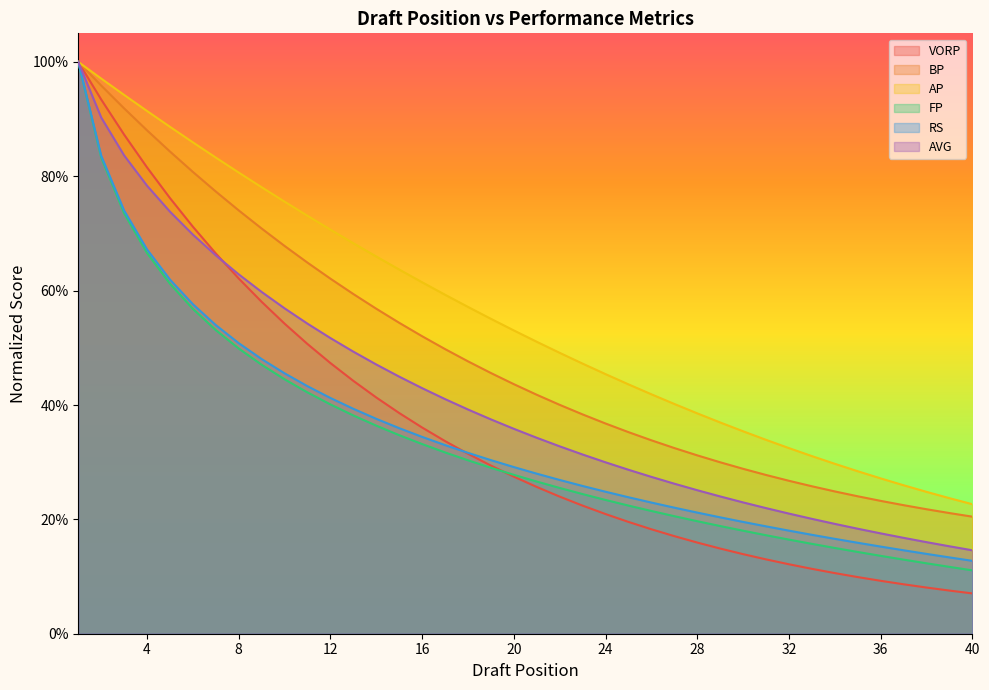

Which series has the largest total across all categories?

AP